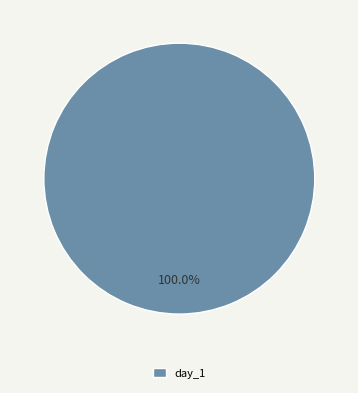

Does day_1 represent more than half of the total?

Yes